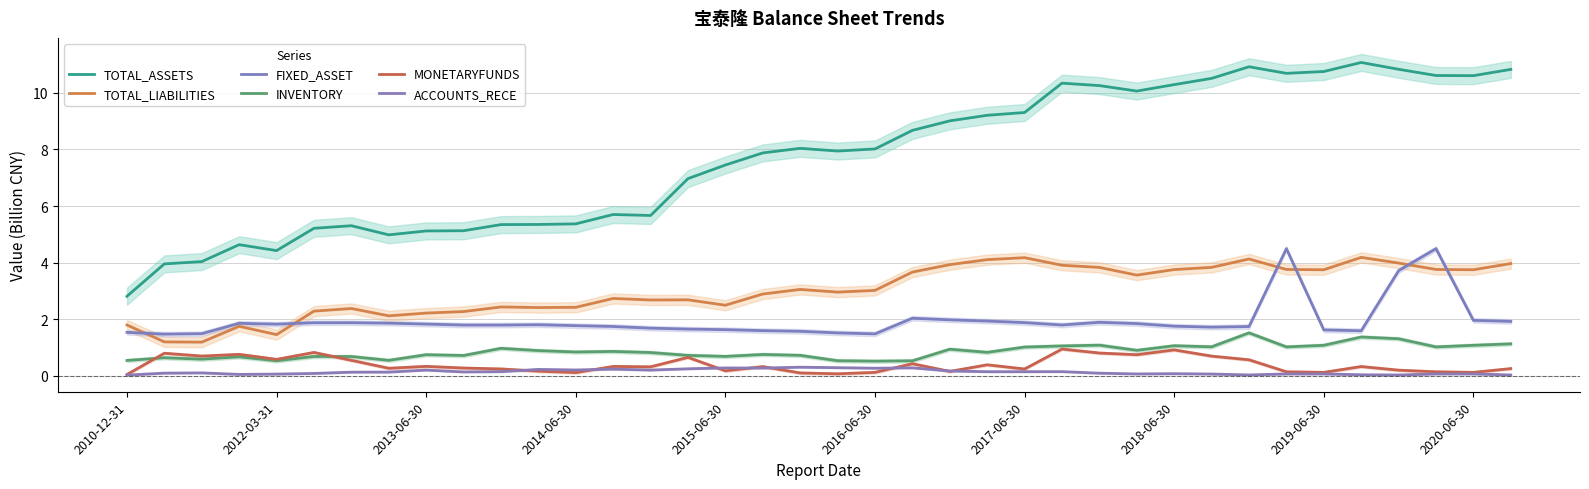

What are all the series names shown in the legend?

TOTAL_ASSETS, TOTAL_LIABILITIES, FIXED_ASSET, INVENTORY, MONETARYFUNDS, ACCOUNTS_RECE